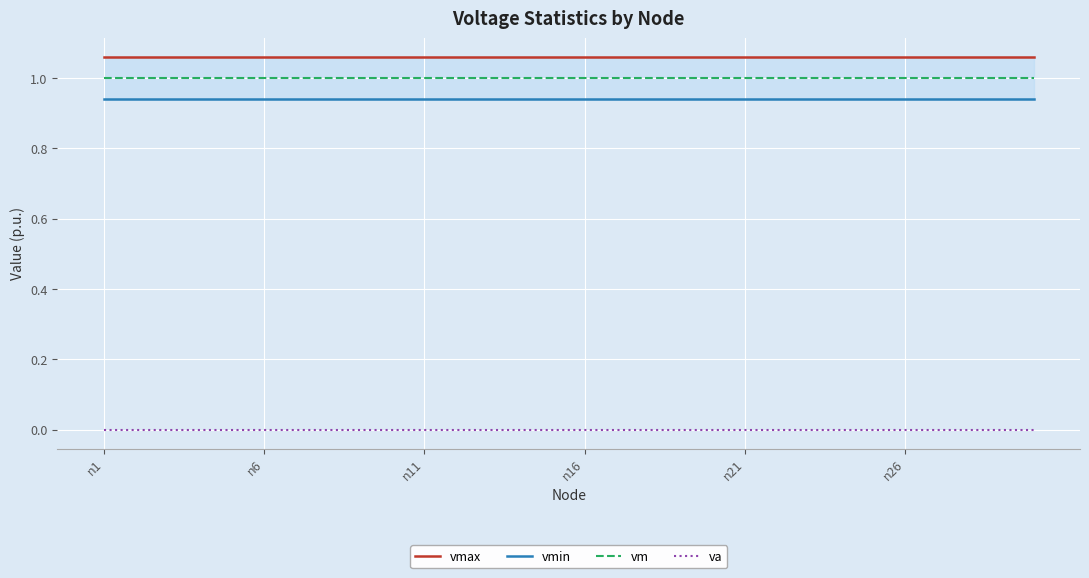

True or false: va and vmin intersect in this chart.

False